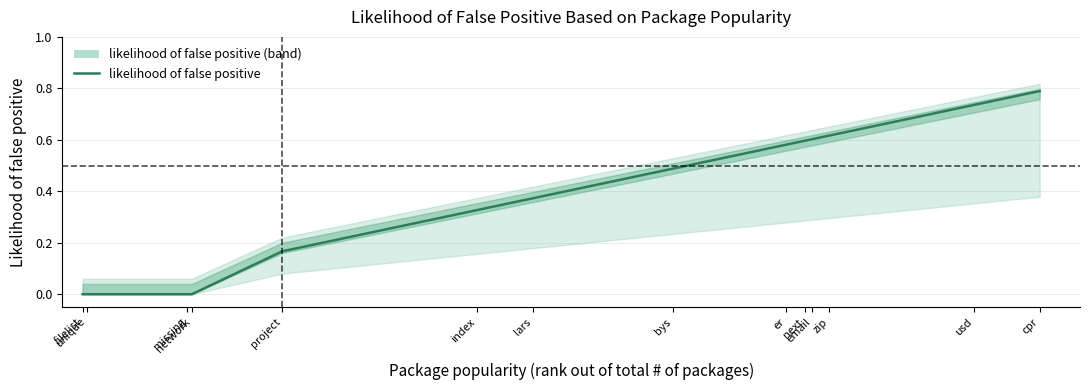

Reading left to right, what are all the values shown in this chart?

filelist=0.0	unique=0.0	missing=0.0	network=0.0	project=0.2	index=0.3	lars=0.4	bys=0.5	er=0.6	next=0.6	email=0.6	zip=0.6	usd=0.7	cpr=0.8